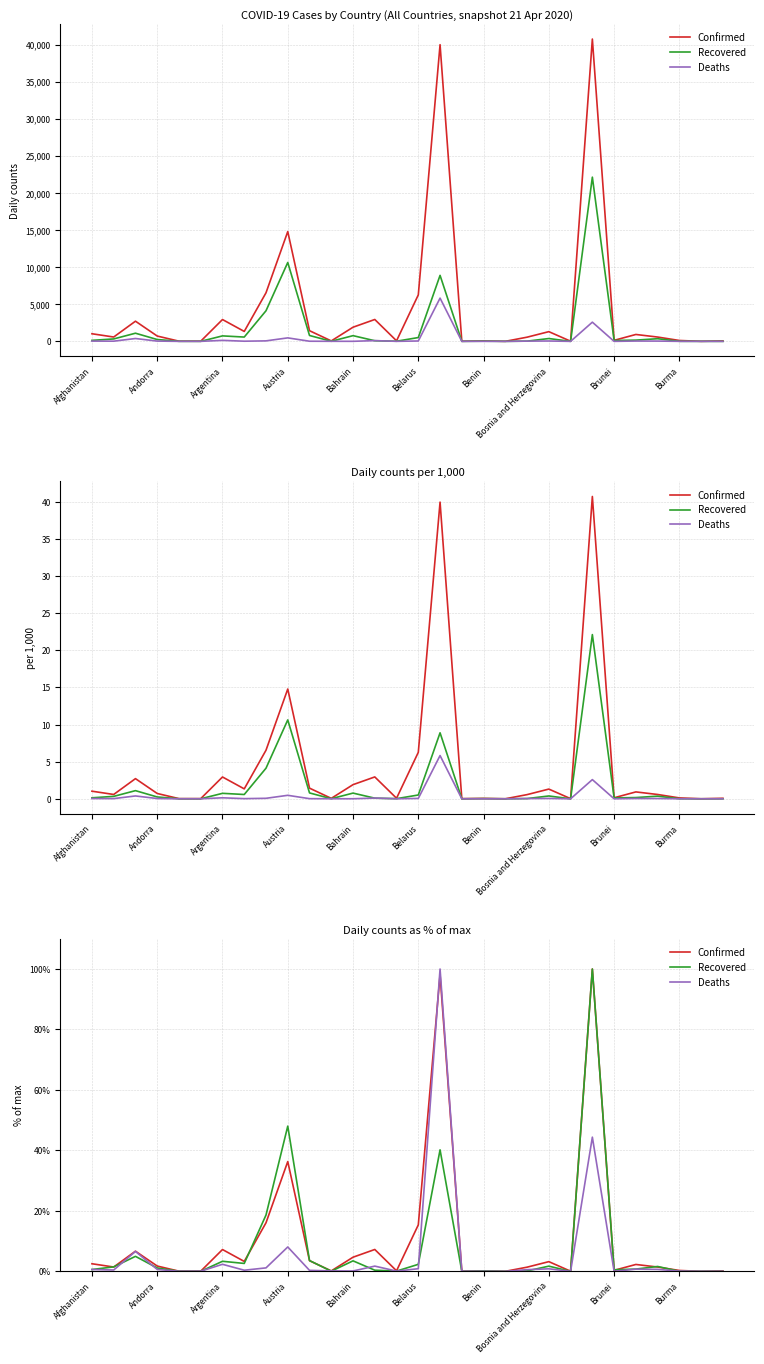

Where do Confirmed and Recovered first cross each other?

Afghanistan and Andorra